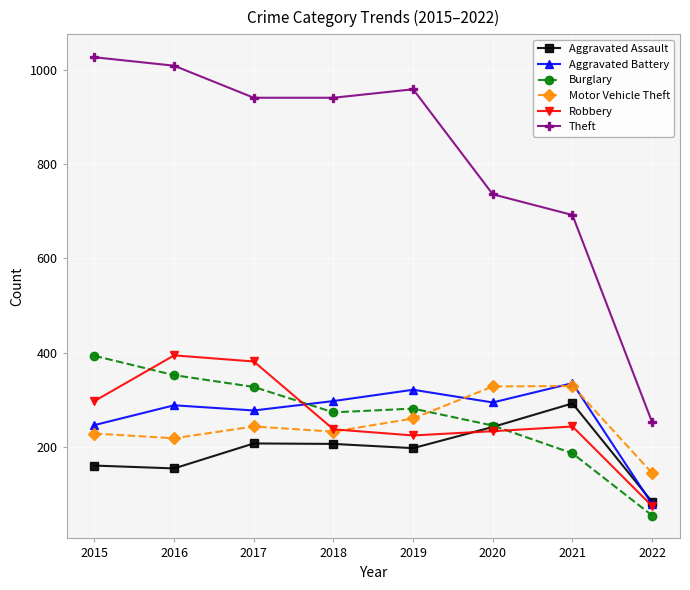

What is the approximate value of Robbery at 2018, to the nearest 5?

235